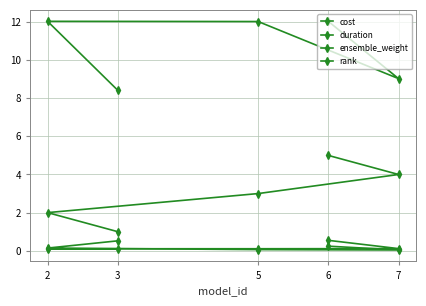

True or false: duration and cost cross at least once.

False